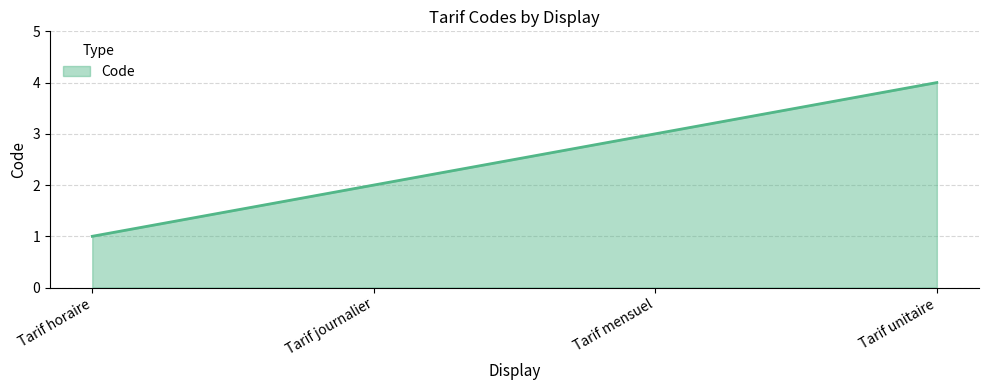

Reading left to right, transcribe all the data shown in this chart.

1	2	3	4